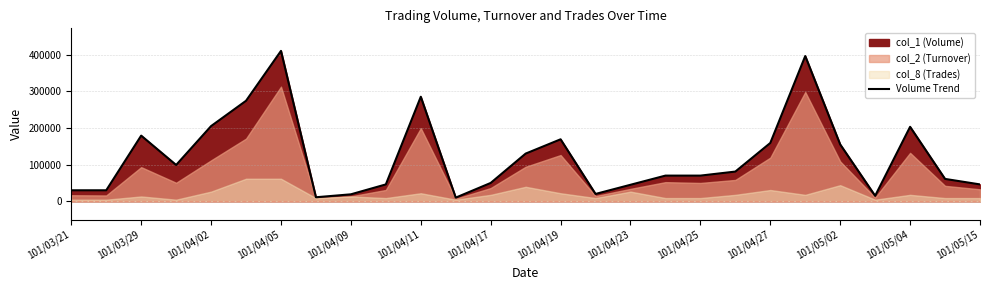

How many interior local valleys (lower than both neighbors) does the data have?

5